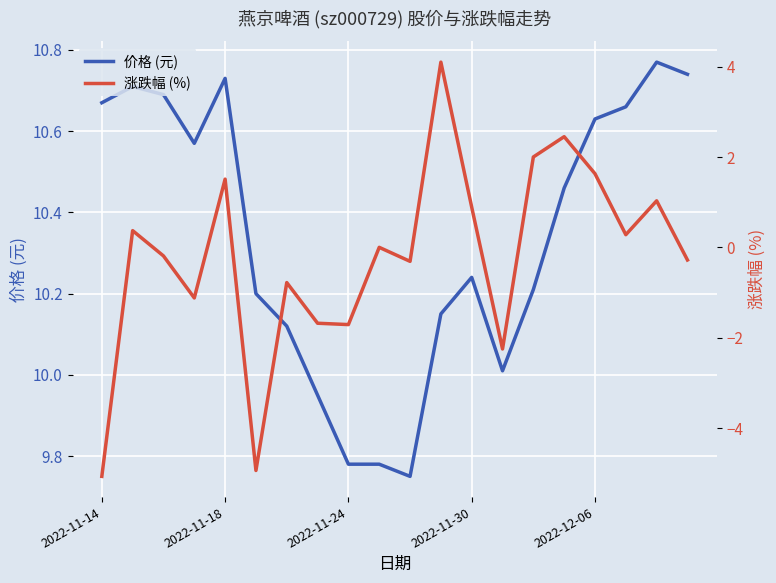

What position from the right is 9?

11